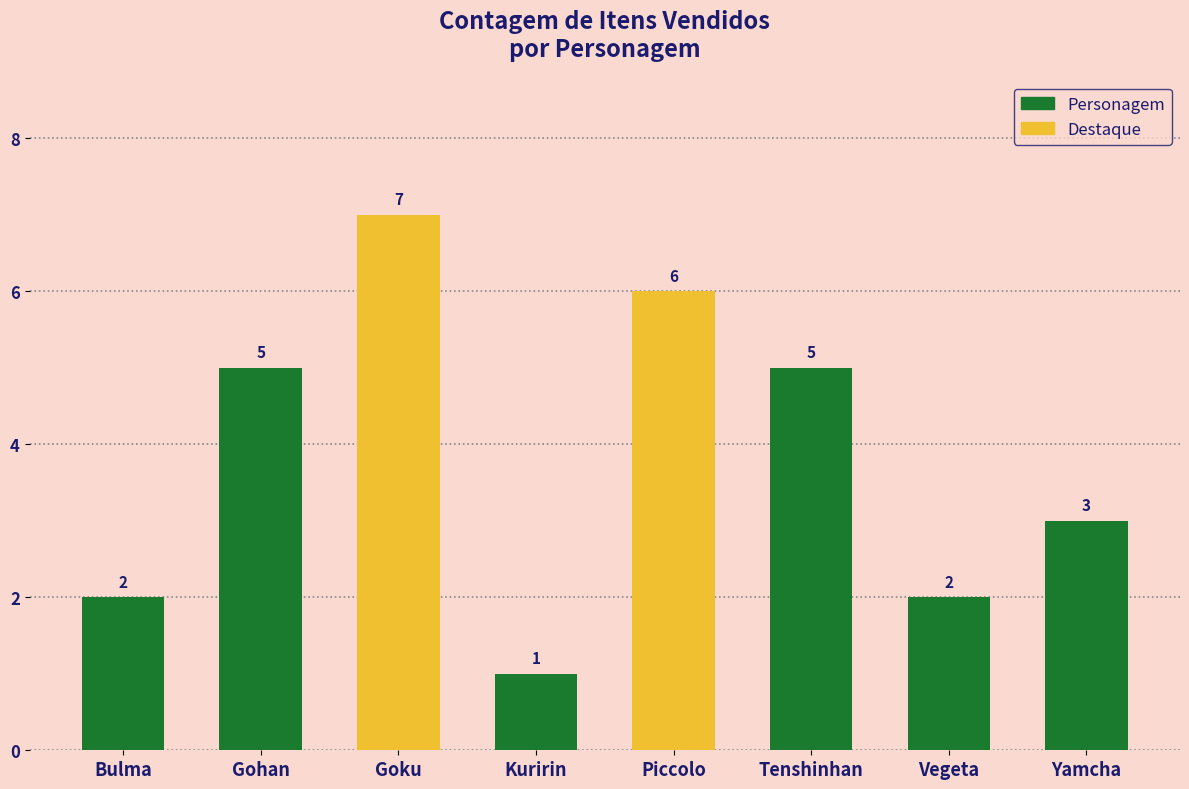

What is the change in value from Goku to Tenshinhan?

-2